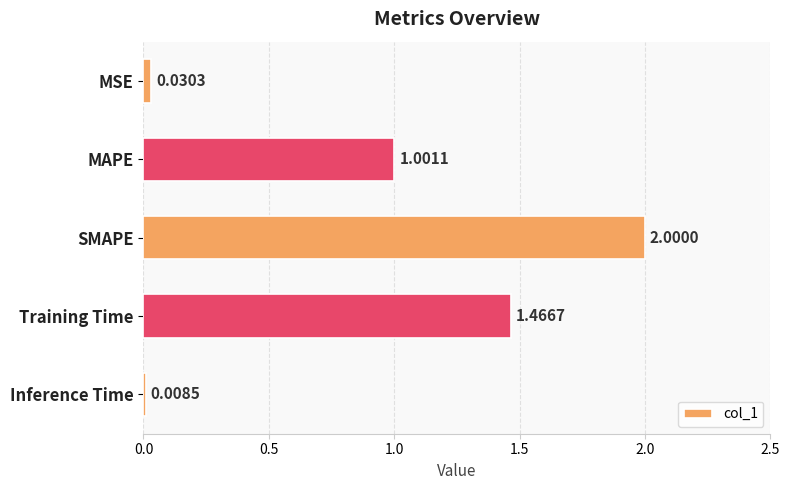

What is the difference between the values at SMAPE and Inference Time?

2.0